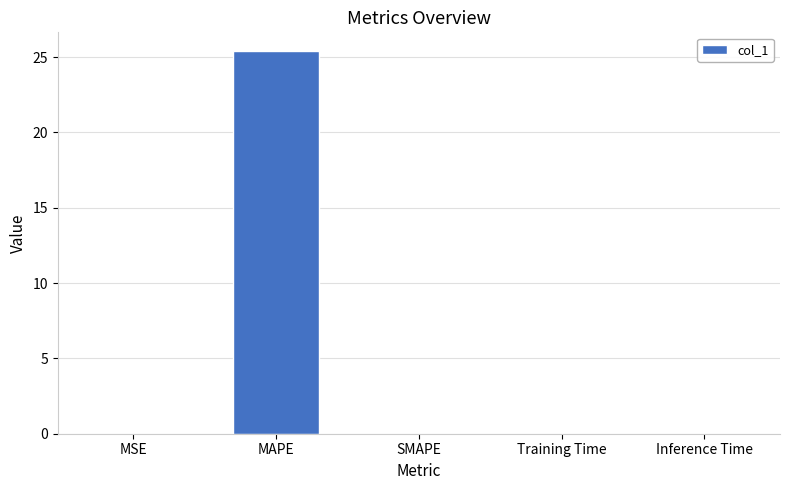

True or false: the data shows 25.4 at MAPE.

True